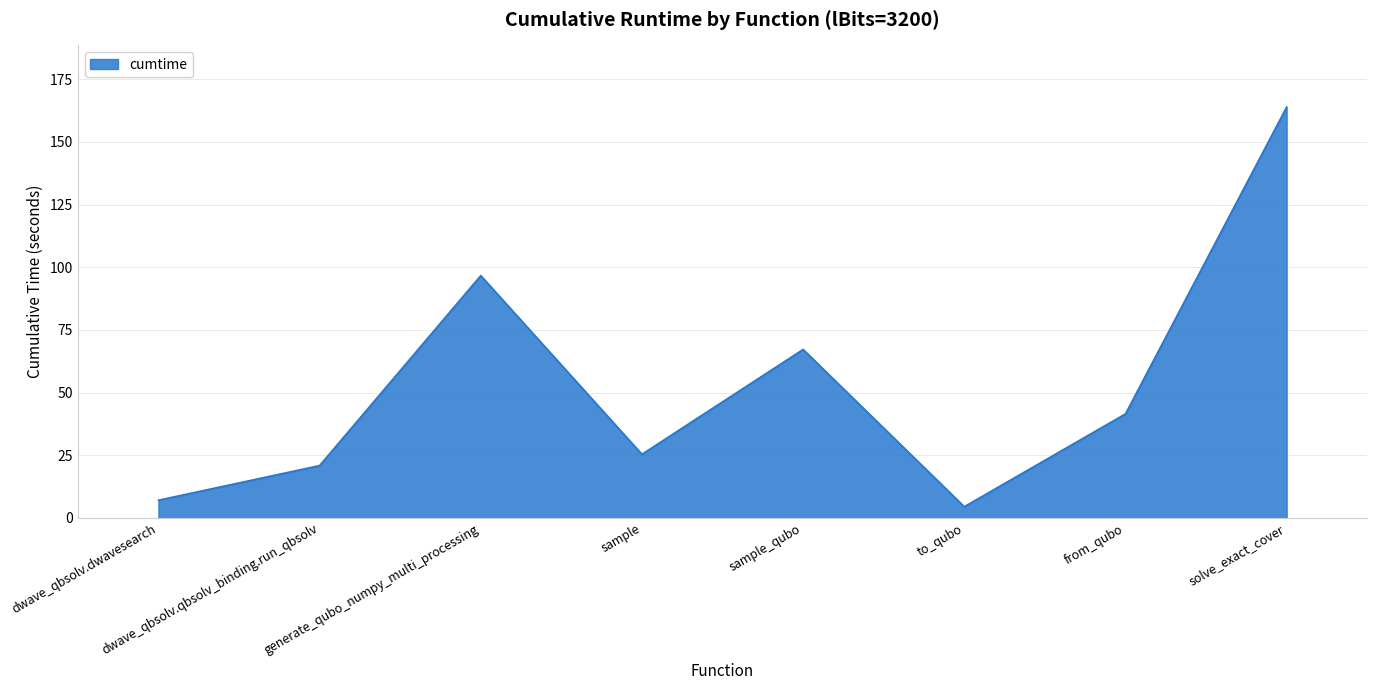

How many lines are shown in the chart?

1